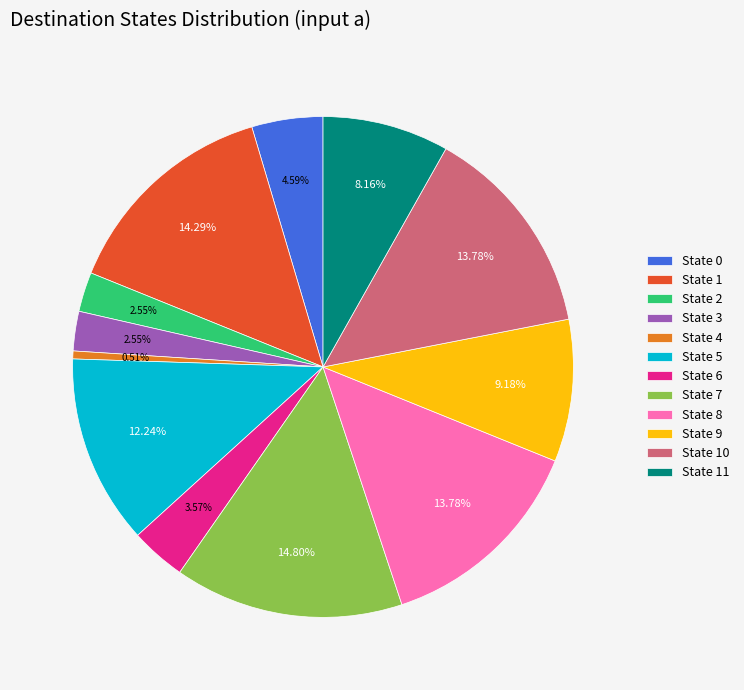

The State 4 slice represents 7% of the pie. True or false?

False